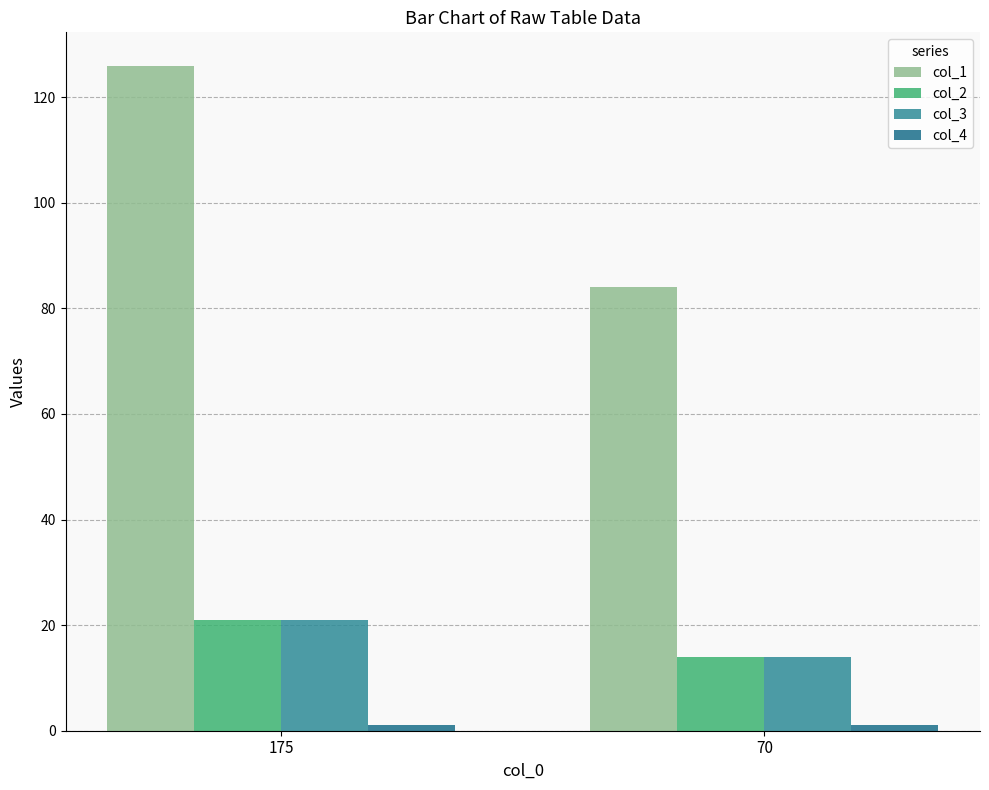

Which series changed the most between 175 and 70?

col_1